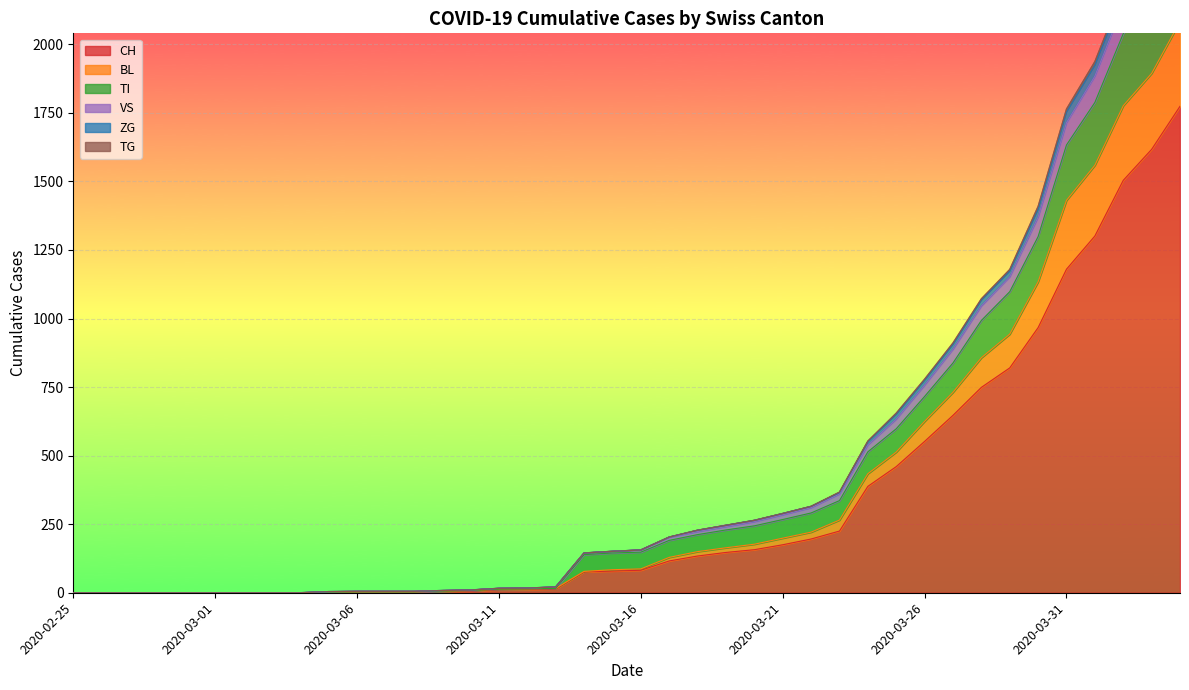

What is the difference between the highest and lowest values at 2020-03-16?

74